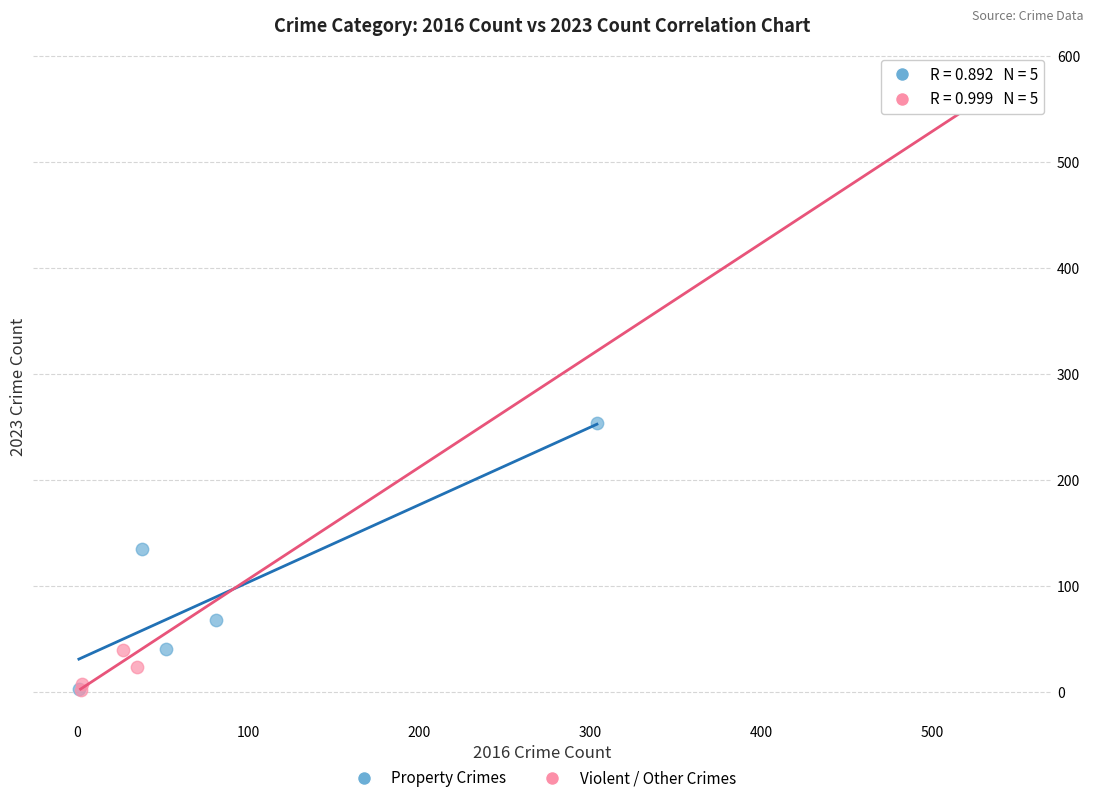

Which series has the widest spread of Y values?

Violent / Other Crimes